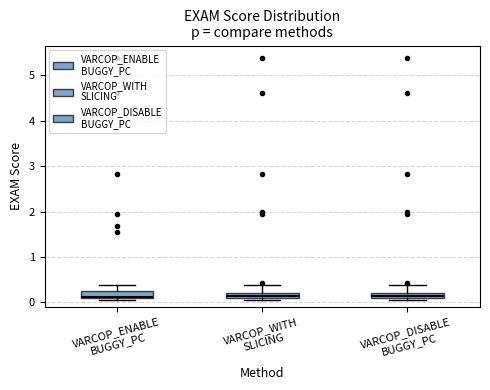

Where is the lower edge of the box for VARCOP_ENABLE BUGGY_PC on the y-axis? The values are not printed on the chart, so give them approximately, as read against the axis.

0.1